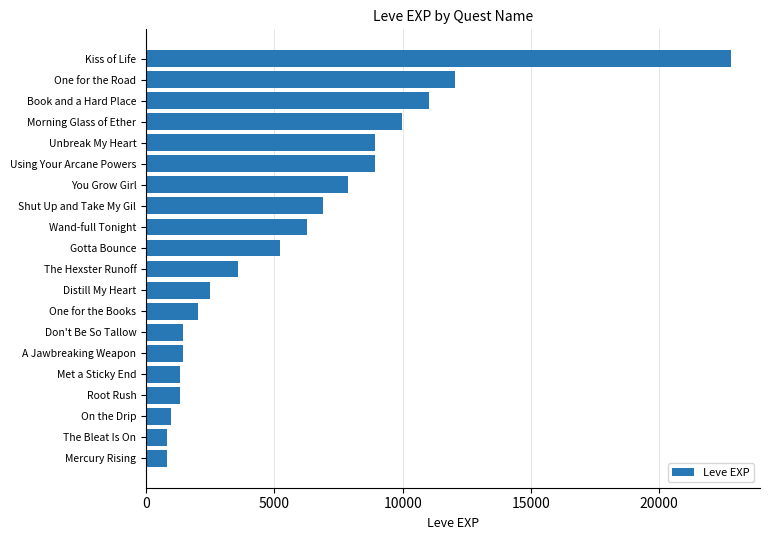

How many data points does each series have?

20